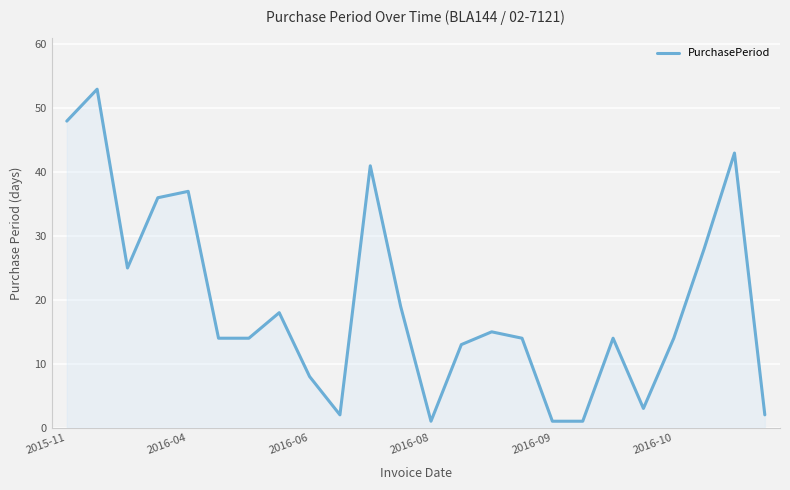

What is the maximum value shown in the chart?

53